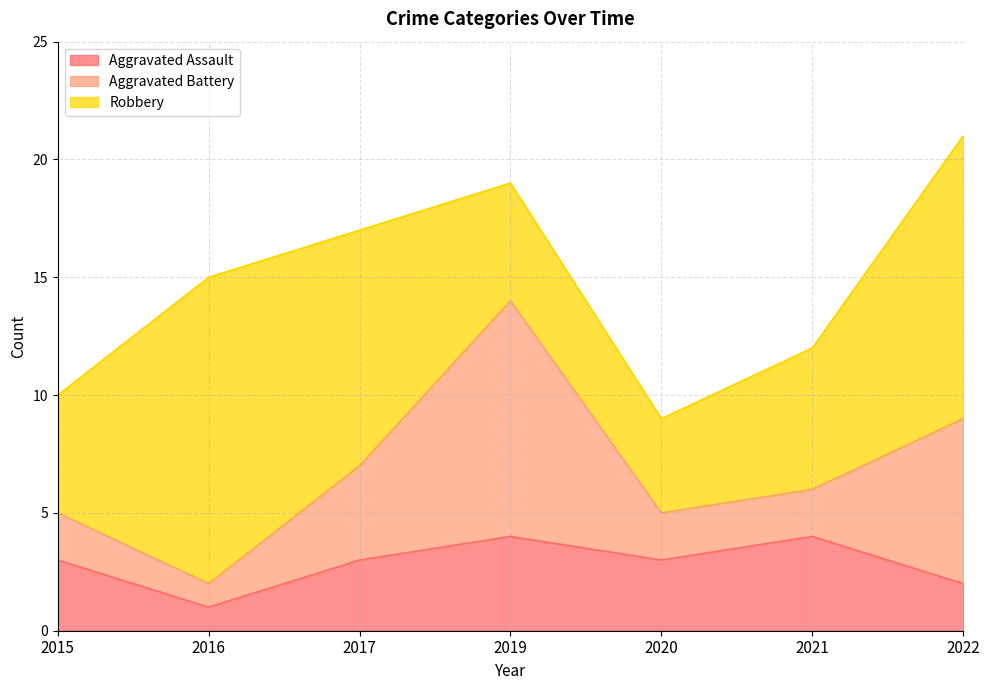

How many lines are shown in the chart?

3